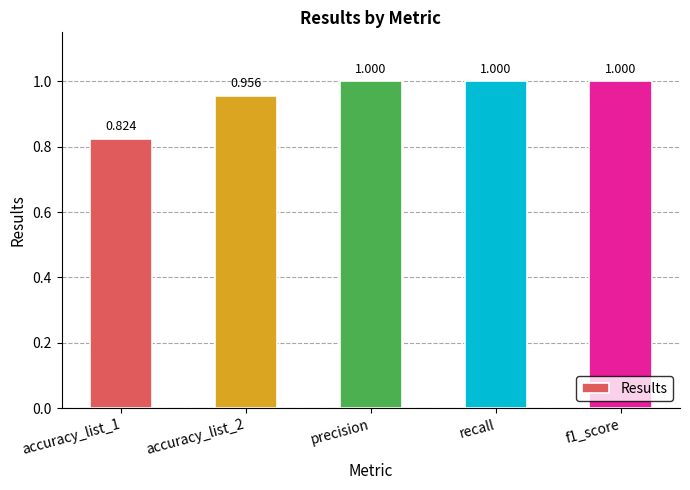

What is the label of the 3rd bar from the right?

precision